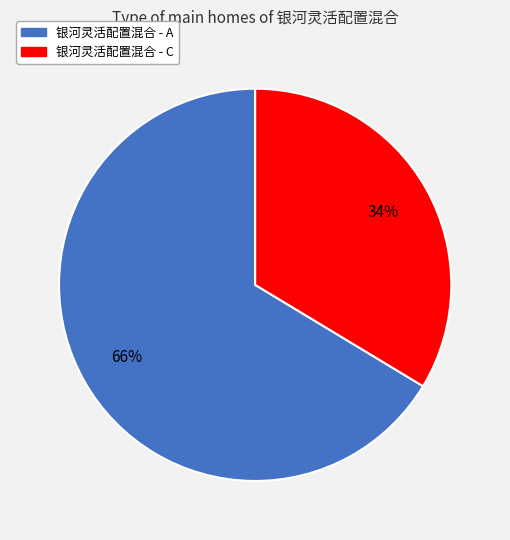

Rank the categories by value from highest to lowest.

银河灵活配置混合 - A, 银河灵活配置混合 - C